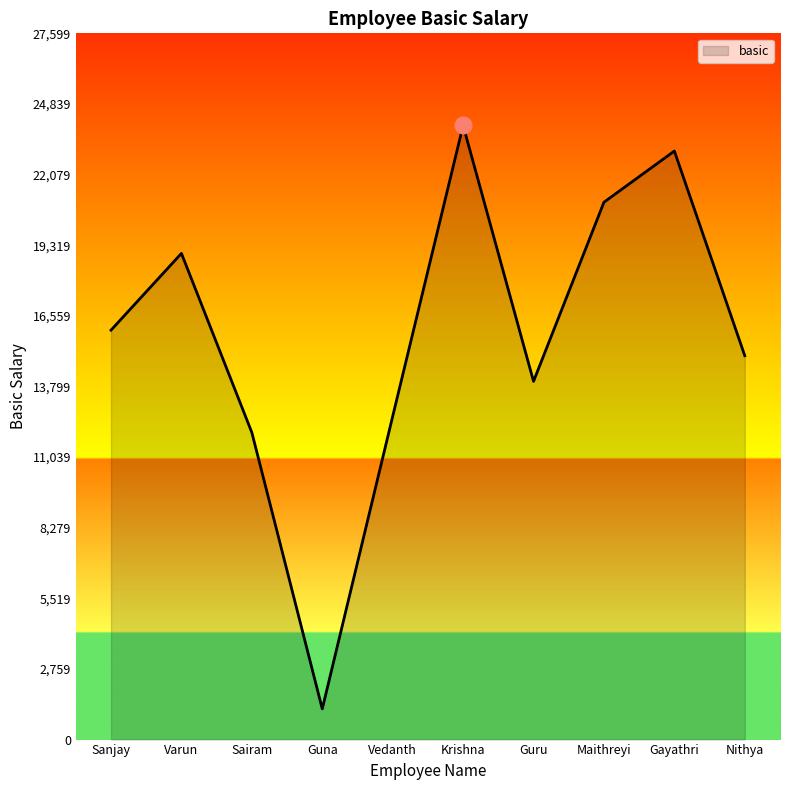

The chart shows a value of 1200 at Guna. True or false?

True